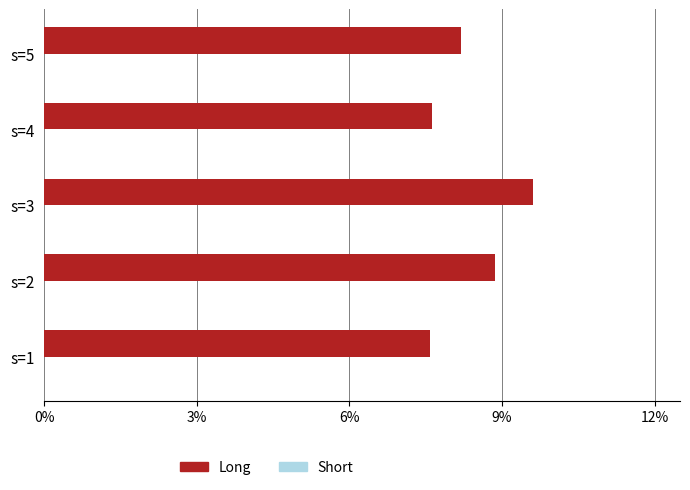

What is the sum of the values at s=1 and s=5?

15.8